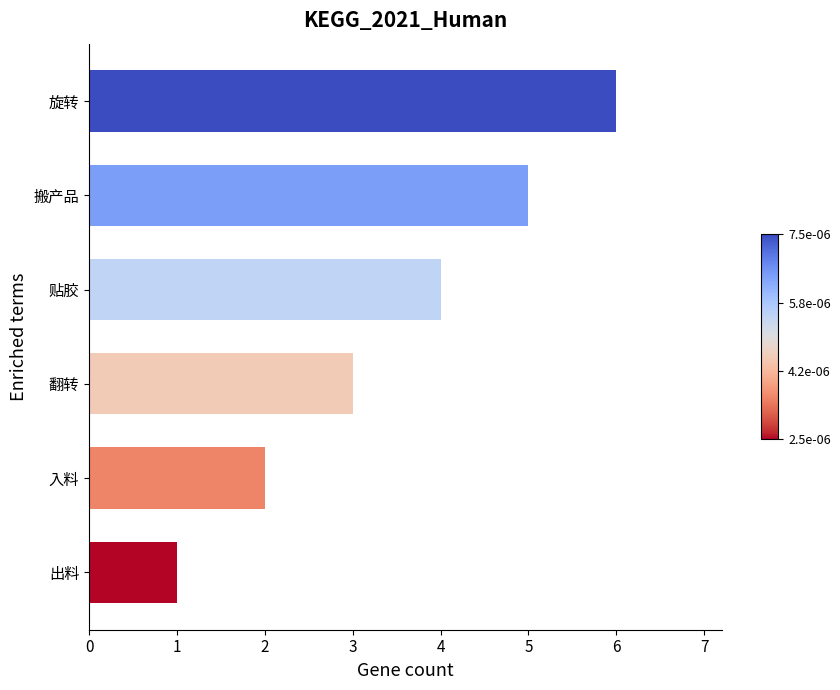

The chart shows a value of 2 at 入料. True or false?

True